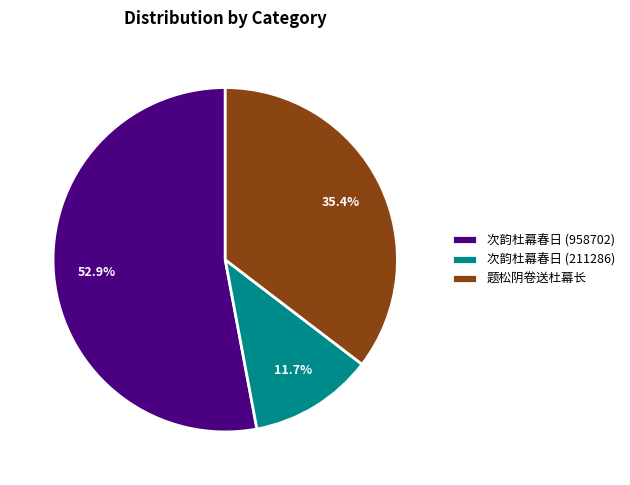

Is it true that 次韵杜幕春日 (211286) is 12% of the pie?

True